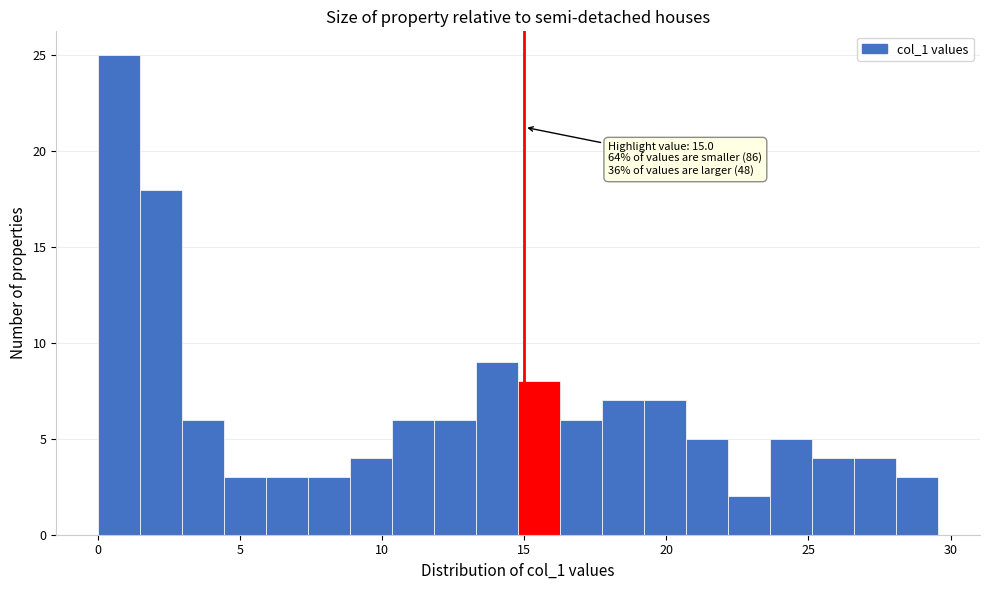

Around what value on the x-axis is the tallest bar? Give the approximate position of its centre, as read against the axis.

0.5